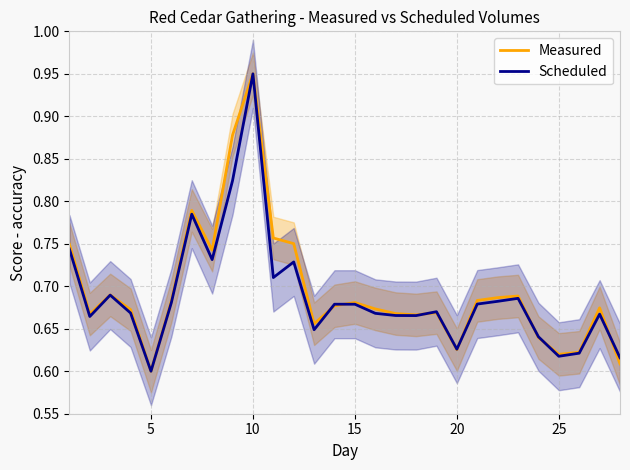

What is the sum of all Measured values?

19.5